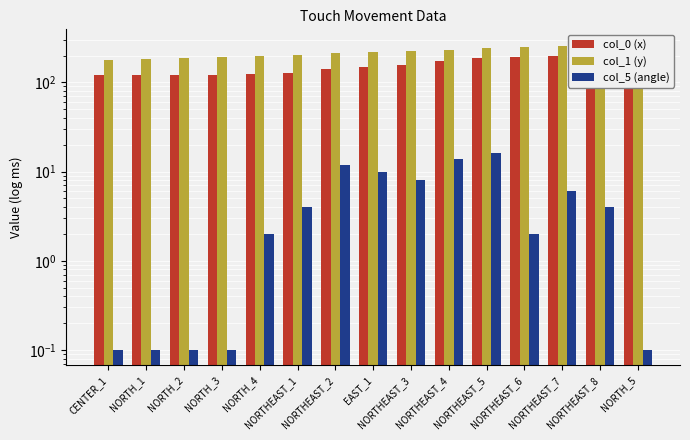

The value of col_5 (angle) at NORTH_4 is 0.5. True or false?

False